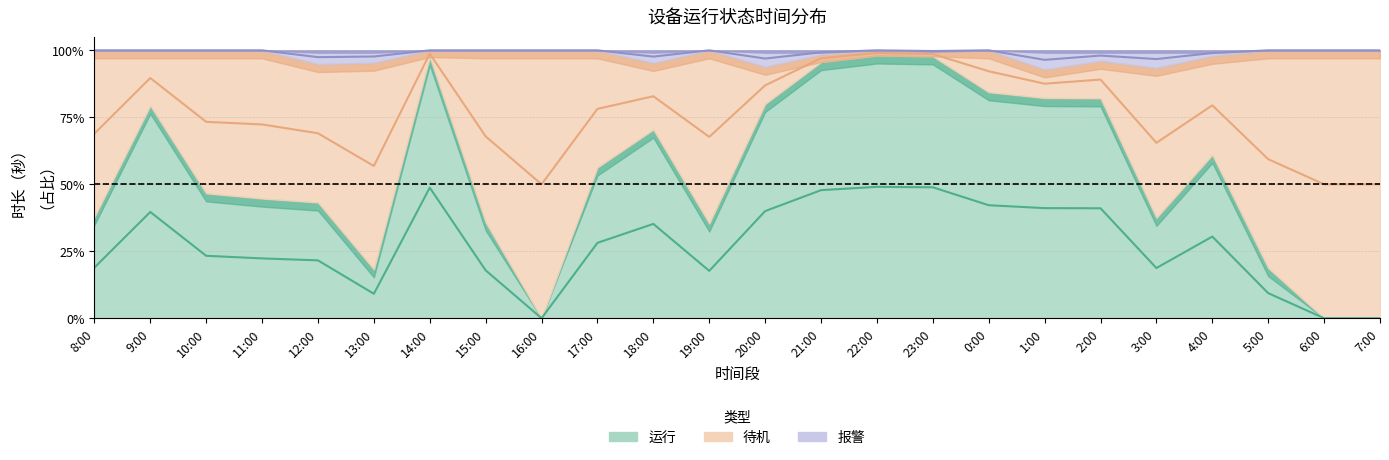

Where is the first local maximum for 运行?

9:00